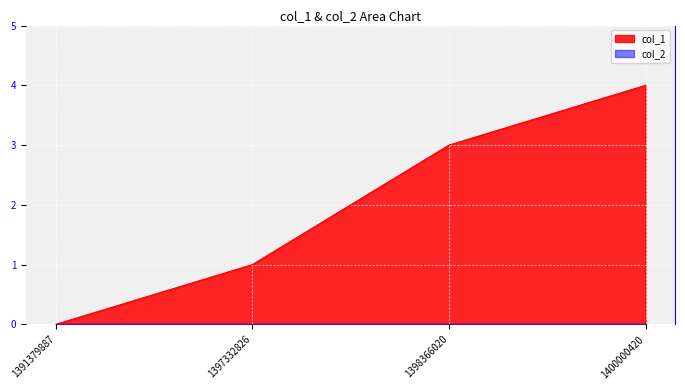

How many data points are above 3?

1